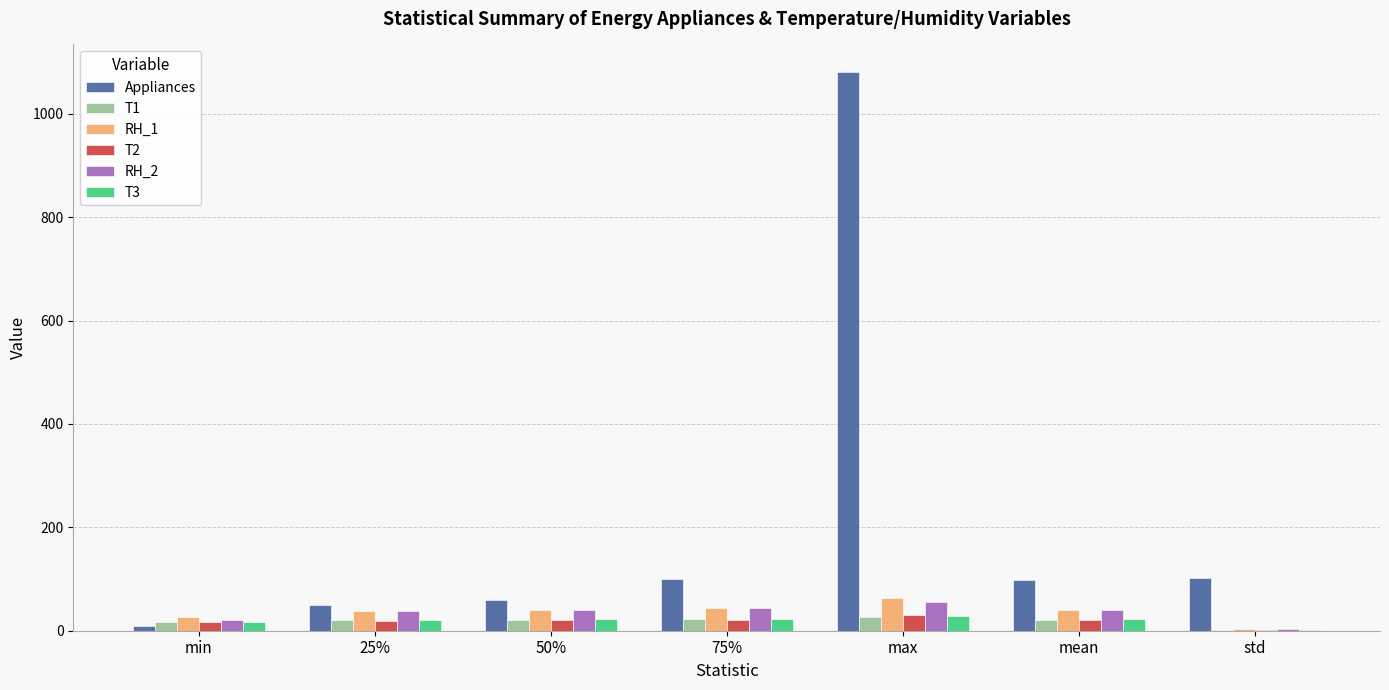

Count the number of data series in this chart.

6